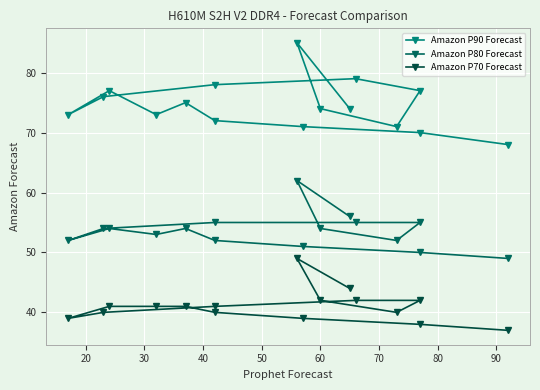

What is the spread (max minus min) of values at 40?

31